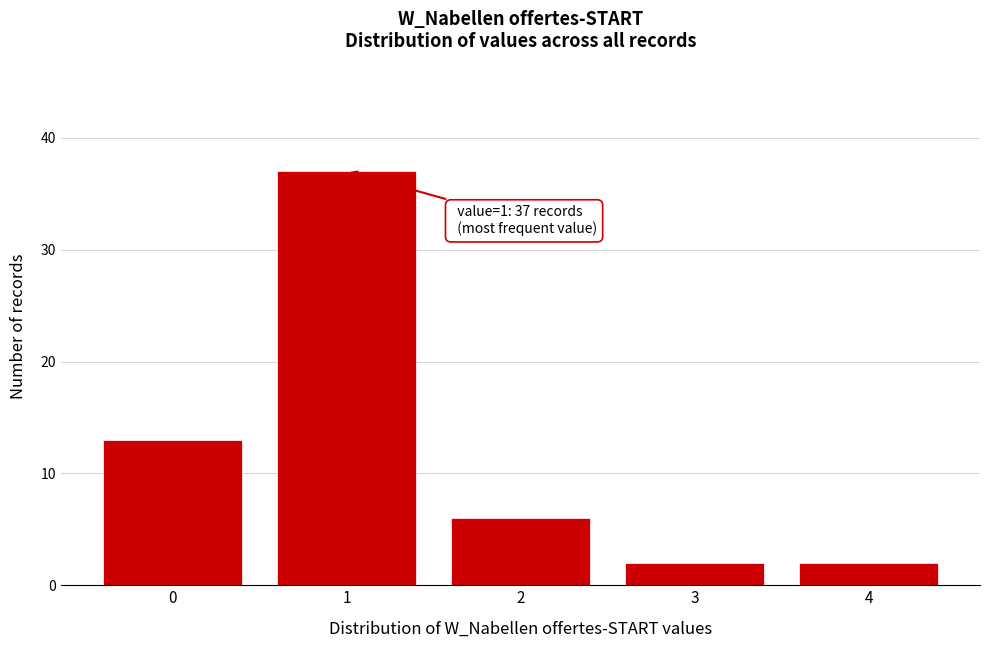

Over which range of the x-axis is the bar tallest?

0.5 to 1.5